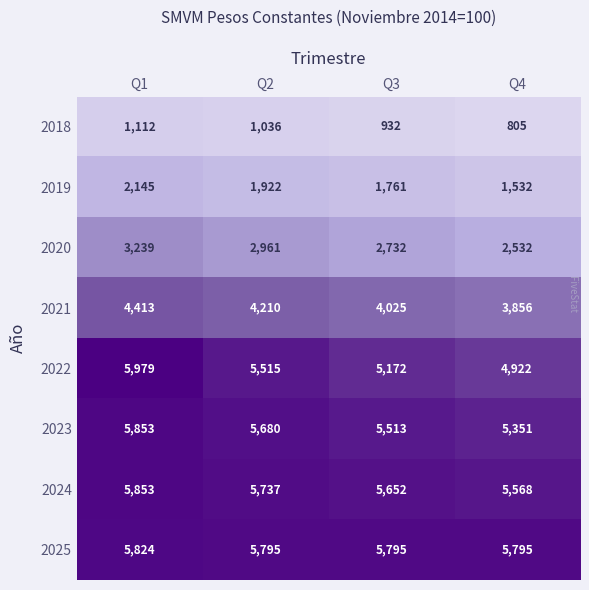

Which series changed the most between Q3 and Q4?

2022